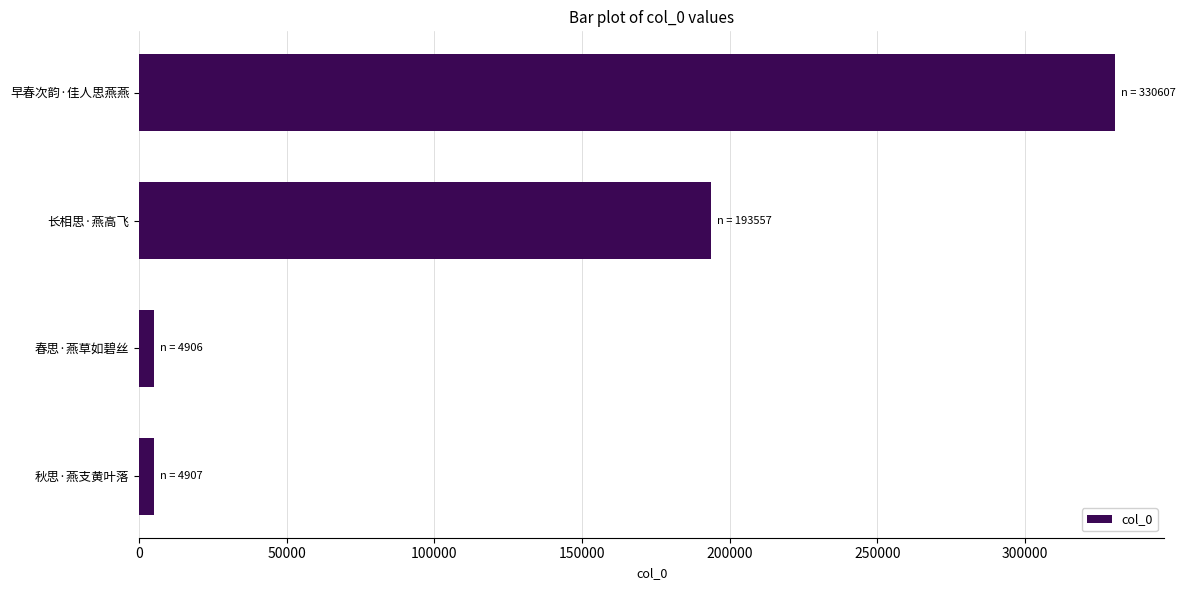

The value at 早春次韵·佳人思燕燕 is 330607. True or false?

True